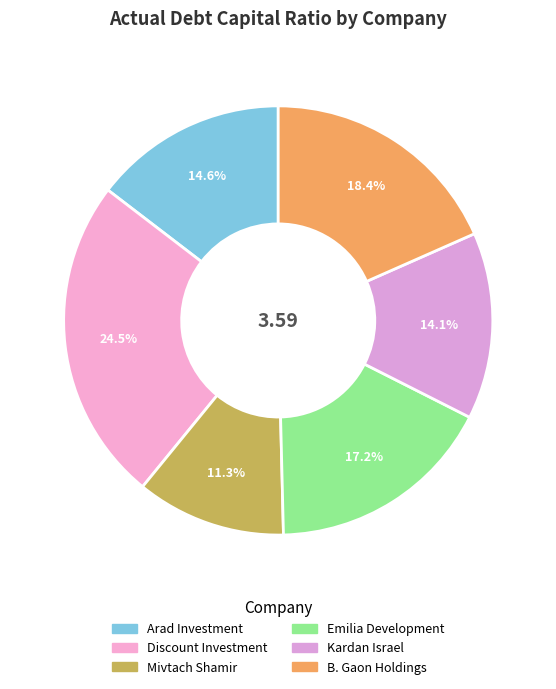

To the nearest percent, what is the difference between the B. Gaon Holdings and Emilia Development slice percentages?

1%